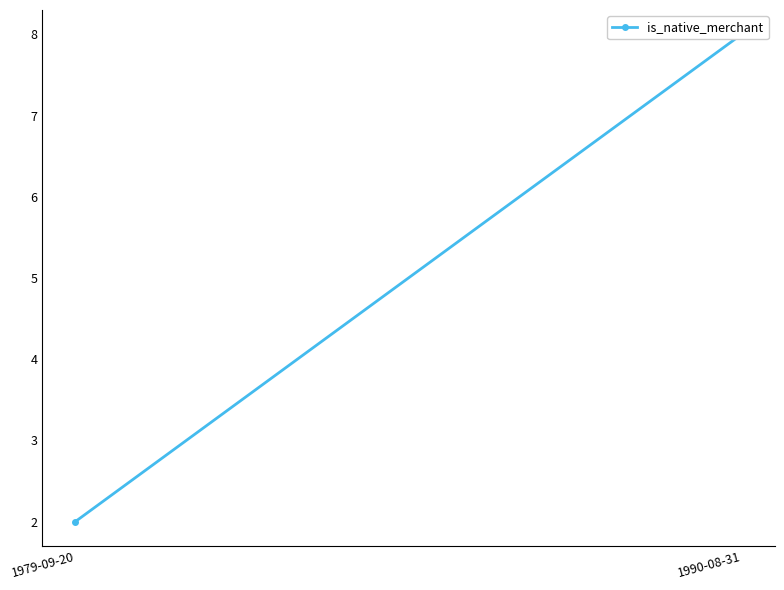

Which label corresponds to the largest value in the chart?

1990-08-31